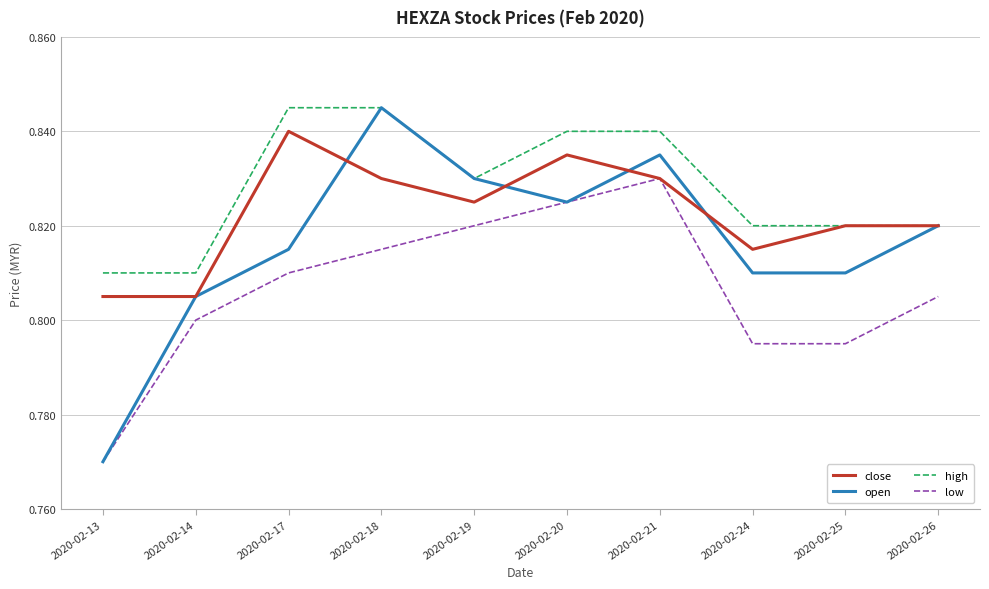

Where is low nearest to the value 0?

2020-02-13